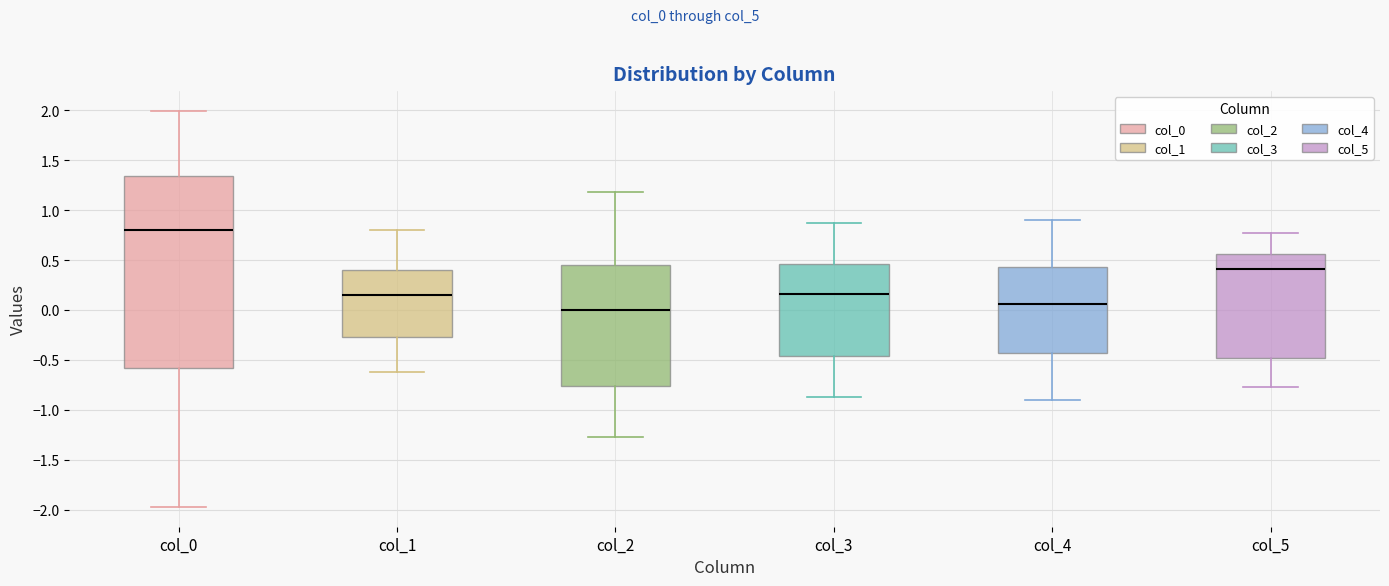

Reading left to right, read every box against the y-axis: the position of its median line, the range the box covers, and the ends of its whiskers. The values are not printed on the chart, so give them approximately, as read against the axis.

col_0: median 0.80, box -0.60 to 1.35, whiskers -1.95 to 2.00
col_1: median 0.15, box -0.25 to 0.40, whiskers -0.65 to 0.80
col_2: median 0.00, box -0.75 to 0.45, whiskers -1.25 to 1.20
col_3: median 0.15, box -0.45 to 0.45, whiskers -0.85 to 0.85
col_4: median 0.05, box -0.45 to 0.45, whiskers -0.90 to 0.90
col_5: median 0.40, box -0.50 to 0.55, whiskers -0.75 to 0.75